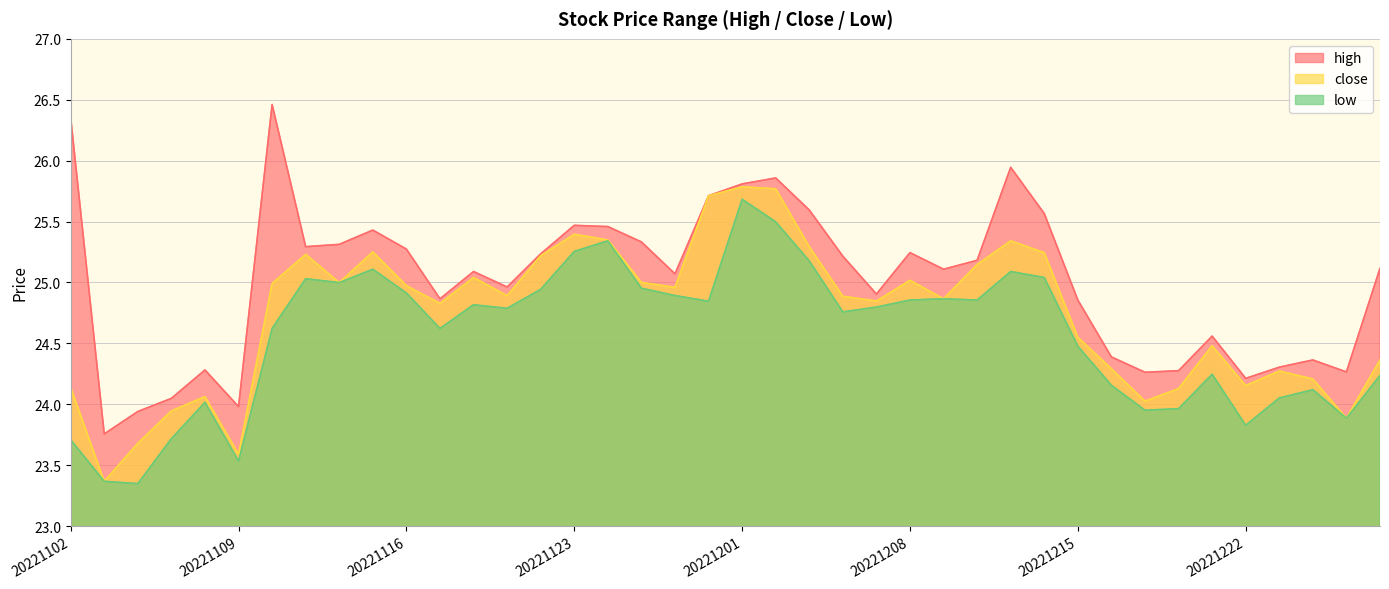

True or false: high and close intersect in this chart.

False